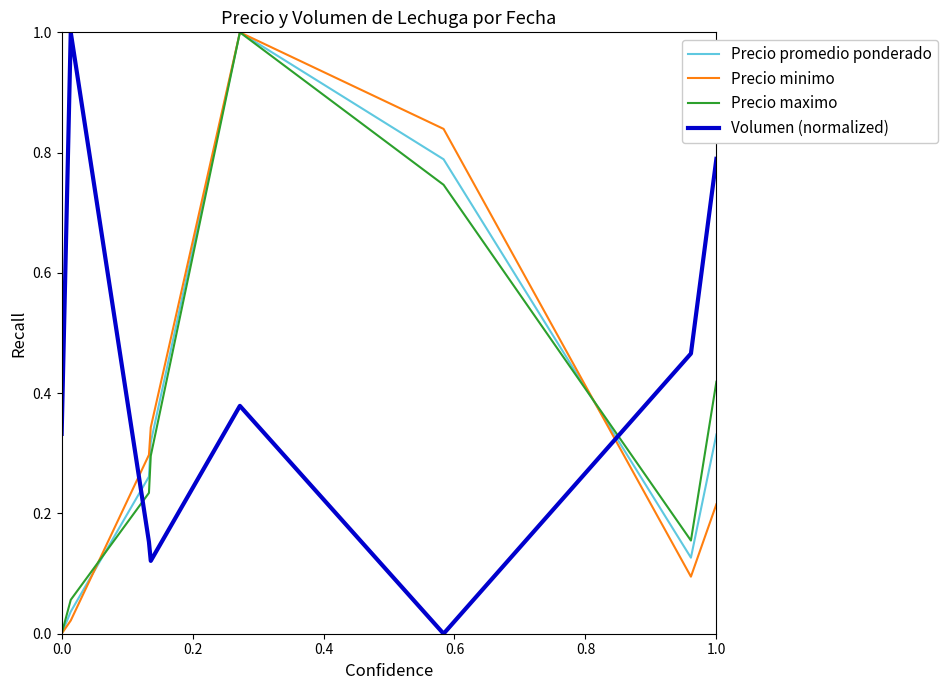

How many intersections are there between Volumen (normalized) and Precio promedio ponderado?

2